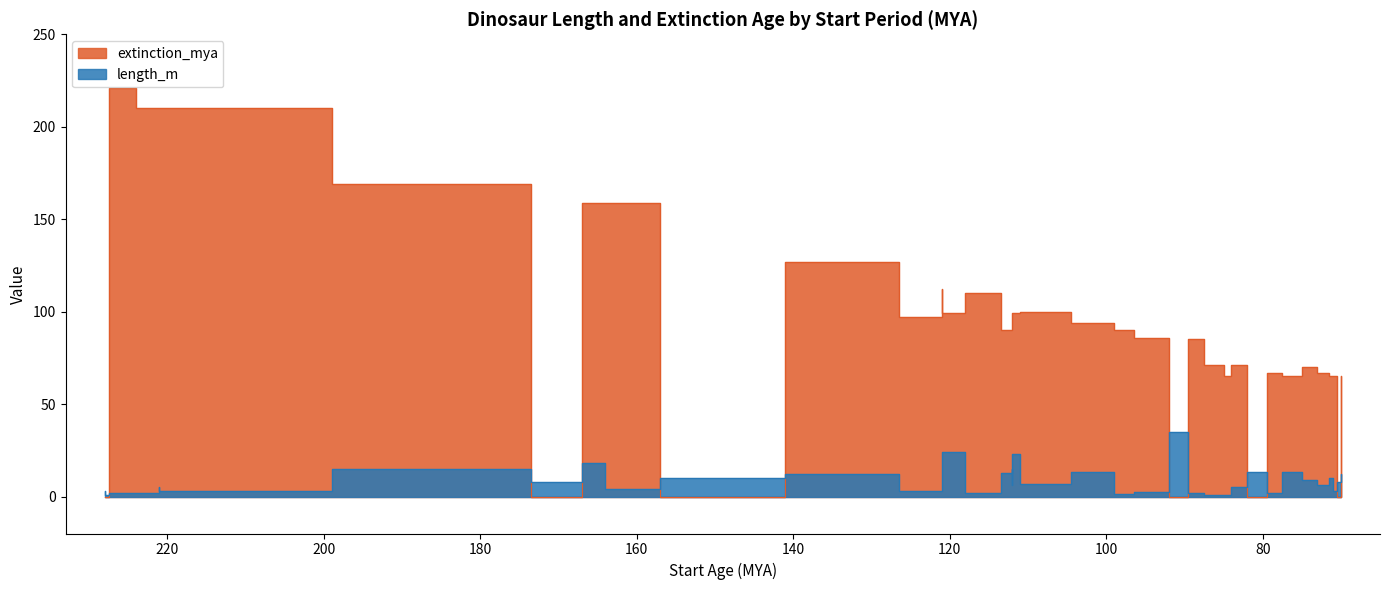

How many intersections are there between length_m and extinction_mya?

5